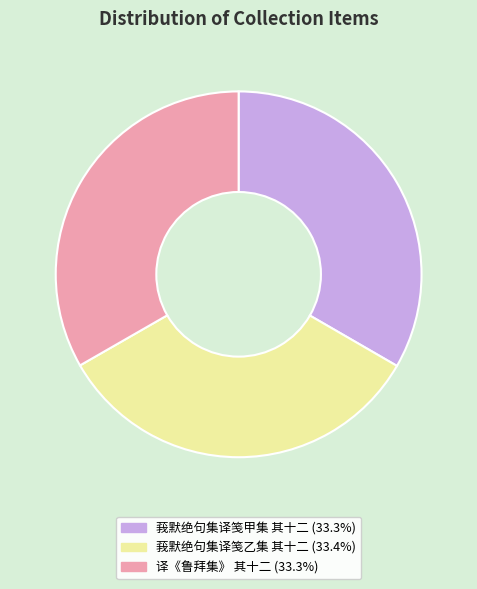

Is 莪默绝句集译笺甲集 其十二 the majority of the pie?

No